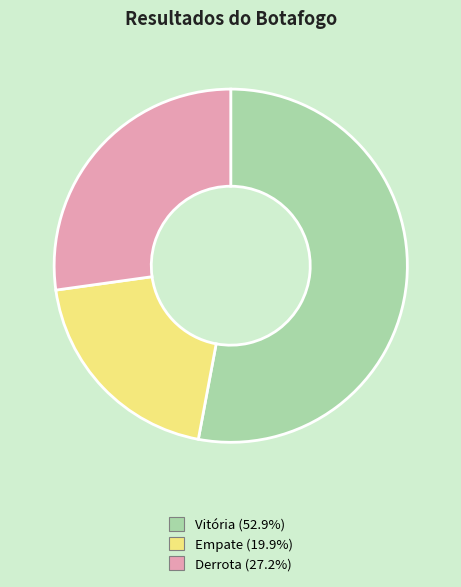

Which category accounts for the majority?

Vitória